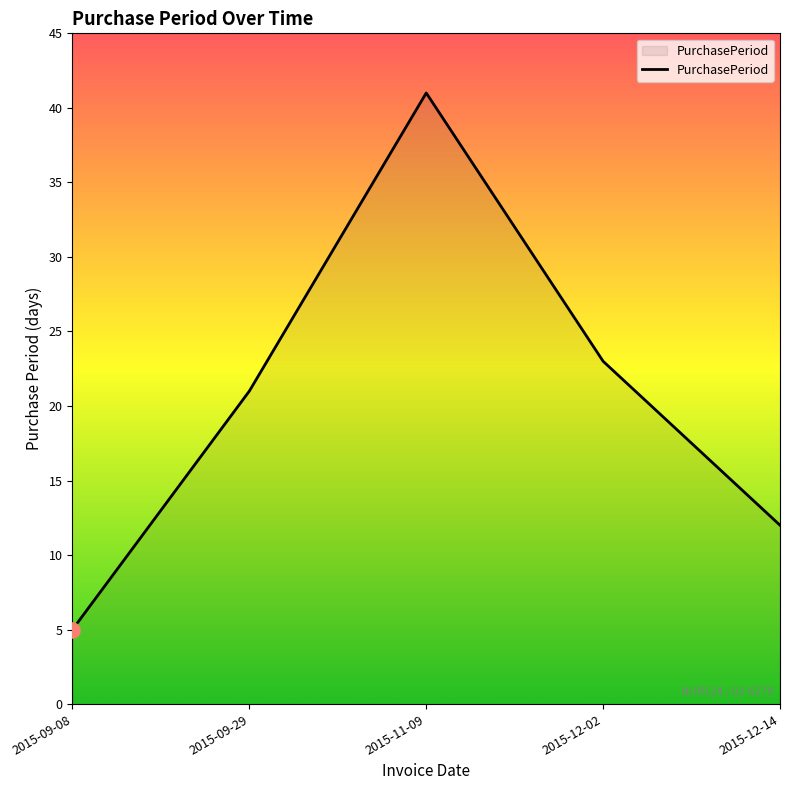

Between 2015-11-09 and 2015-12-02, which is larger?

2015-11-09